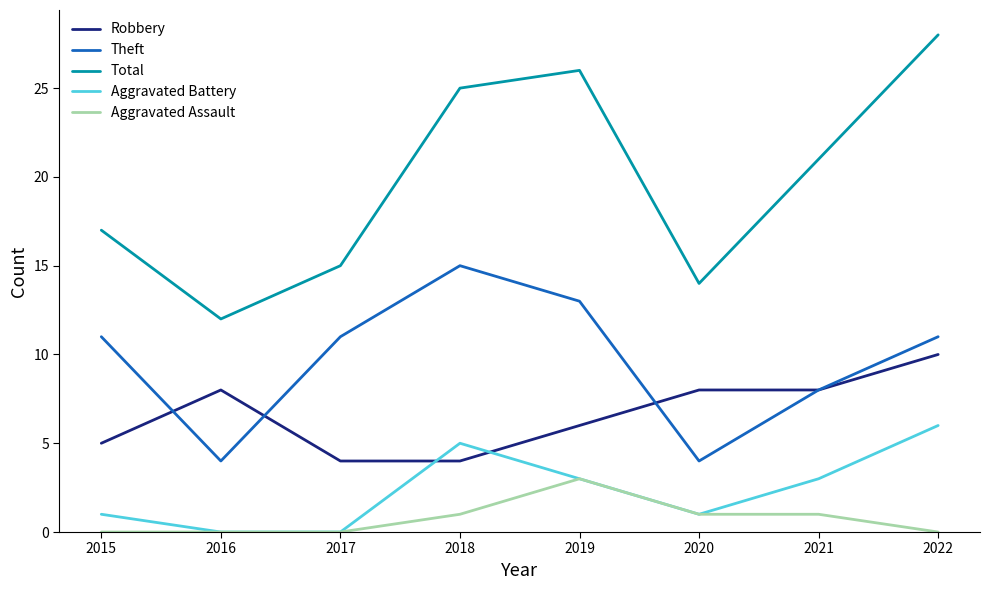

Where is Theft nearest to the value 9?

2021